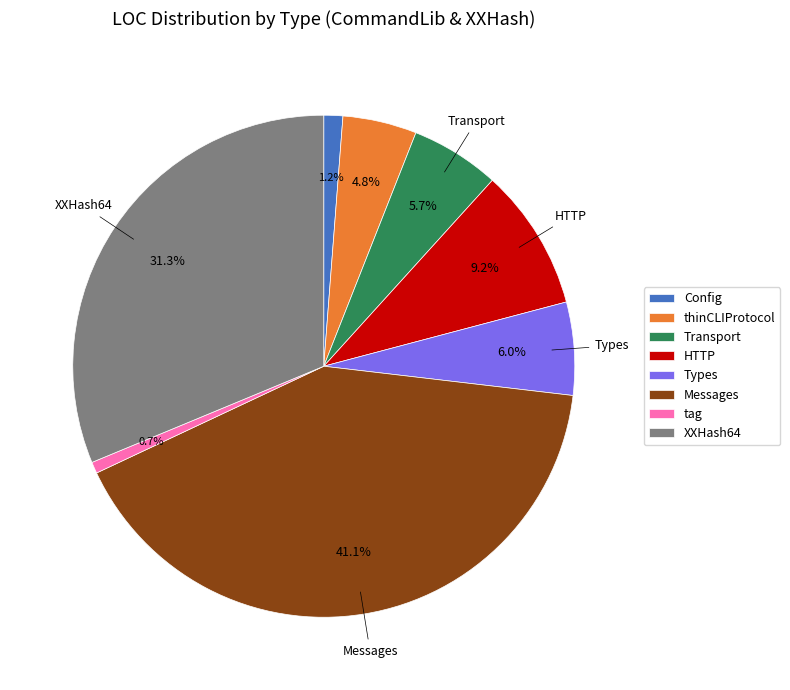

What percentage is NOT represented by thinCLIProtocol?

95.2%